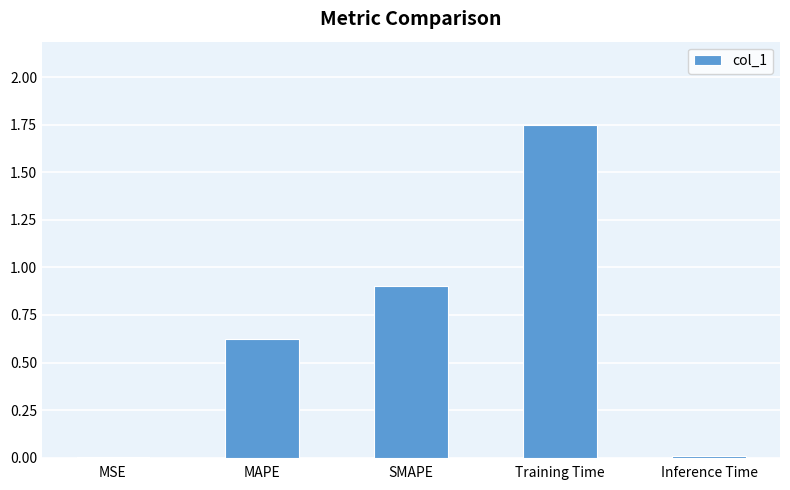

What is the sum of the values at MAPE and Training Time?

2.4